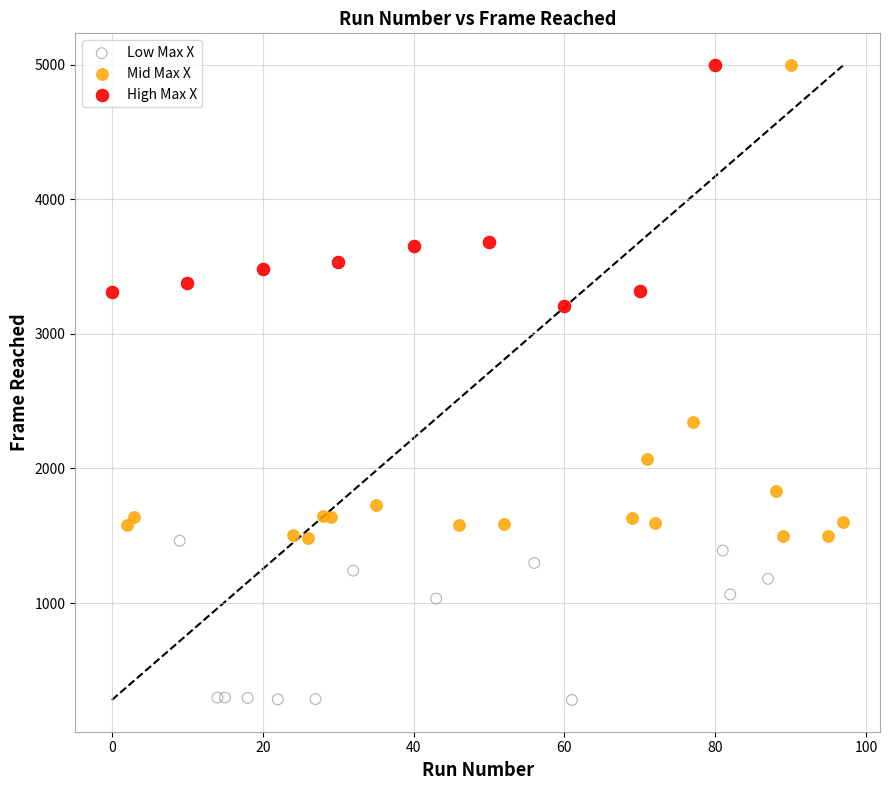

Which series has the largest Y range (max minus min)?

Mid Max X